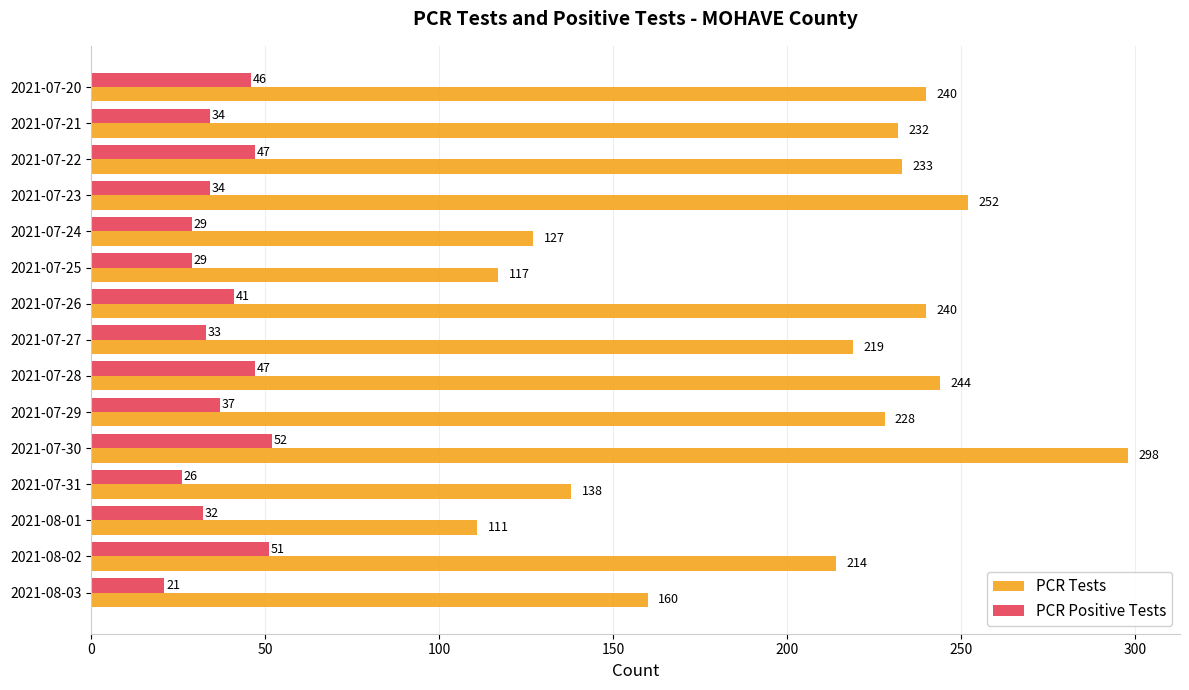

Where is PCR Tests nearest to the value 204?

2021-08-02